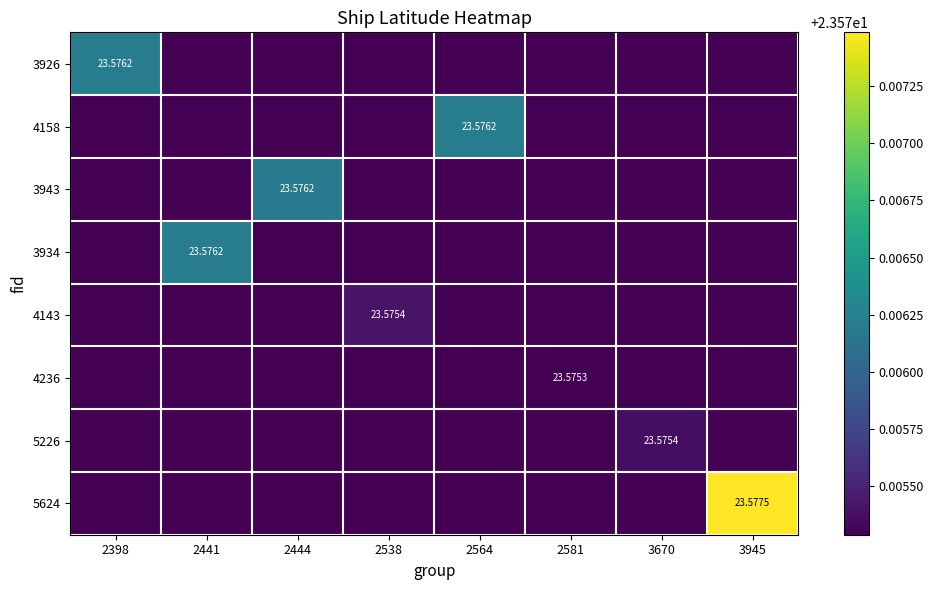

Is it true that 4158 equals 14.3 at 2441?

False